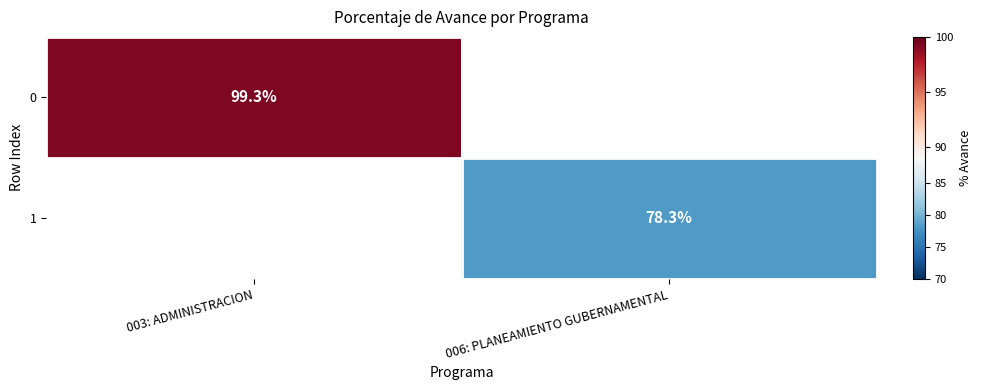

The value of 1 at 006: PLANEAMIENTO GUBERNAMENTAL is 78.3. True or false?

True